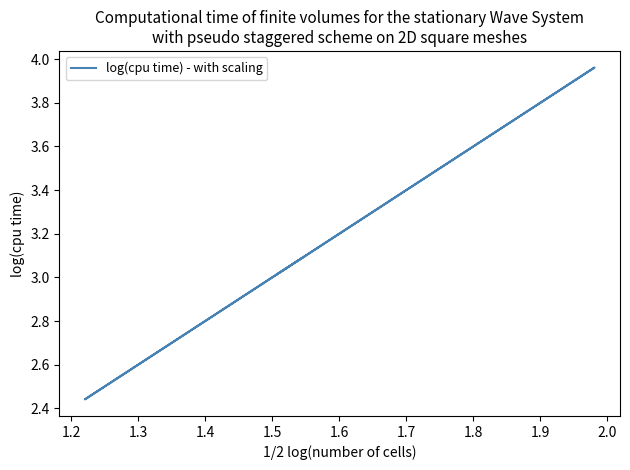

Is it true that the value at 1.1 is 1.2?

False